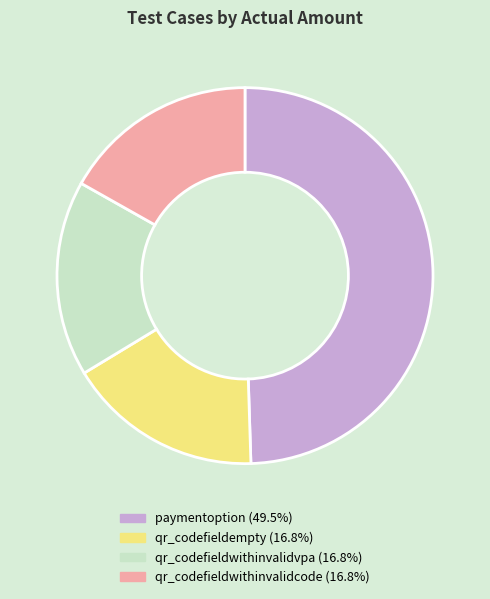

Count the number of slices in the pie.

4